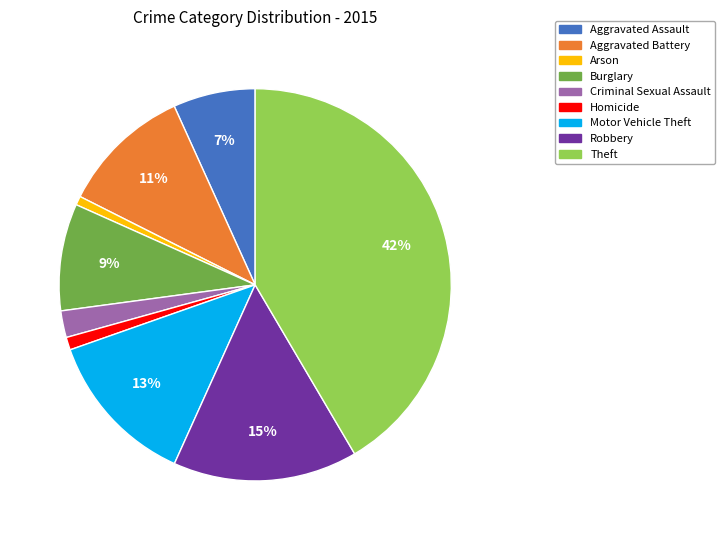

Approximately how many times larger is the value at Robbery compared to Aggravated Battery?

1.4